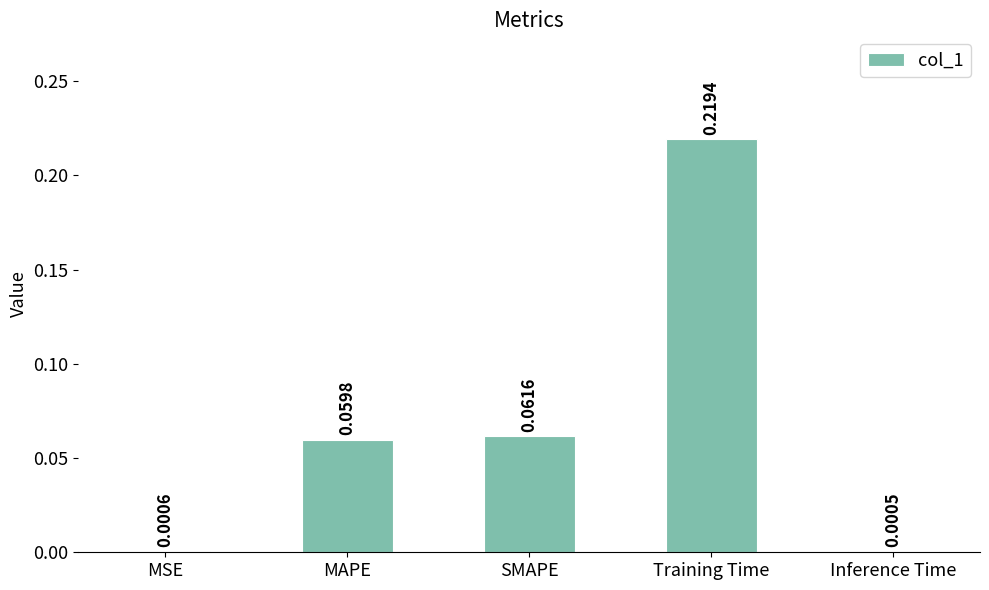

What is the change in value from Training Time to Inference Time?

-0.2